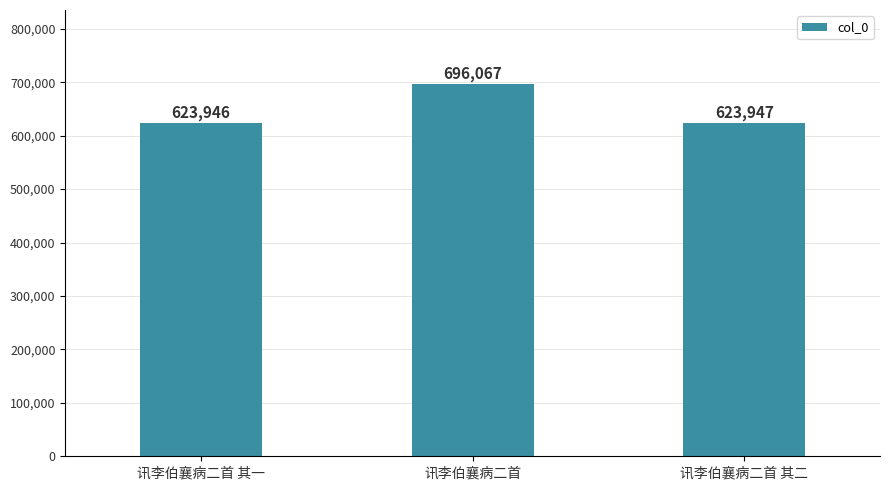

Rank the categories by value from highest to lowest.

讯李伯襄病二首, 讯李伯襄病二首 其二, 讯李伯襄病二首 其一